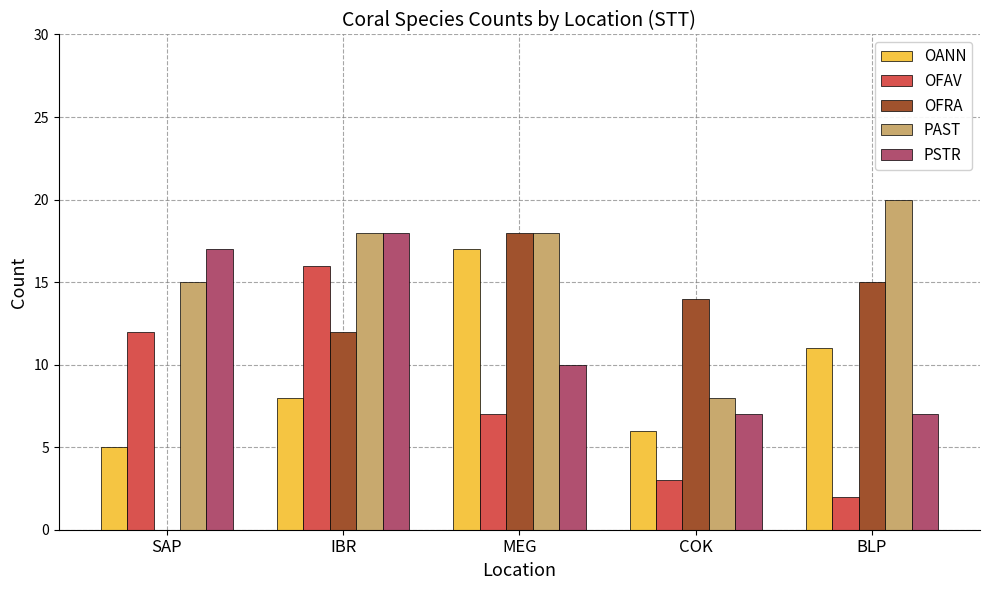

Where is OANN nearest to the value 11?

BLP